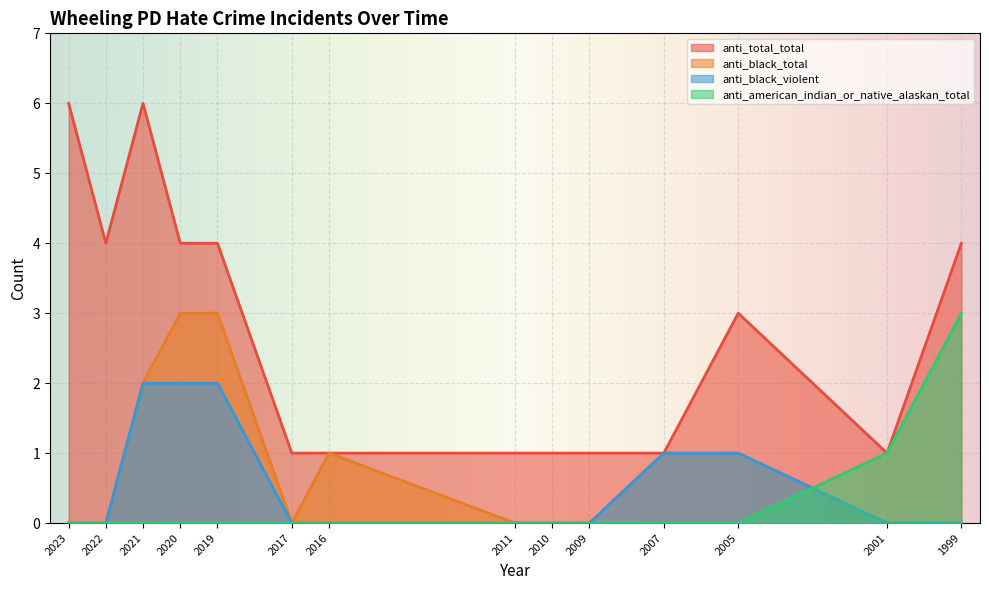

Which category has the highest value across all series?

2023